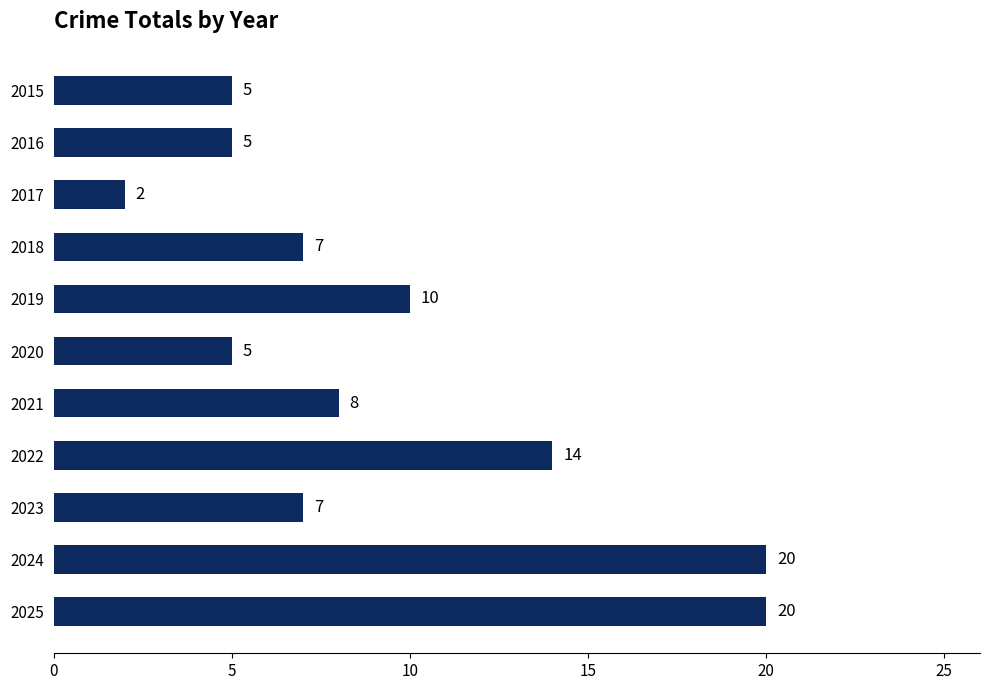

How many values are below 7?

4